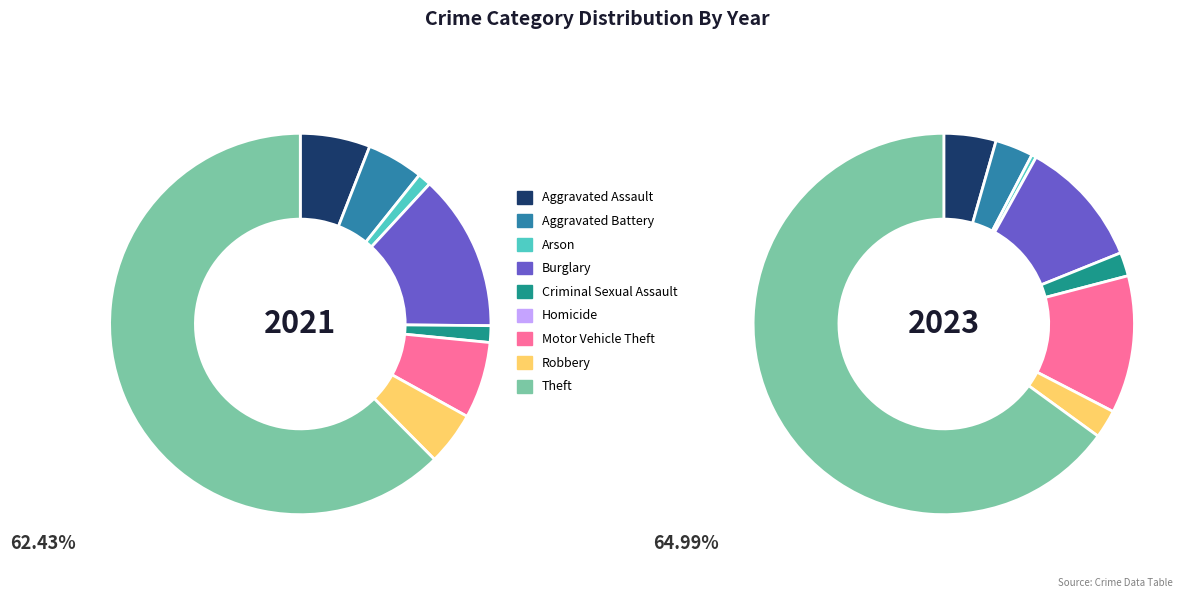

Is it true that 6 is 16% of the pie?

False